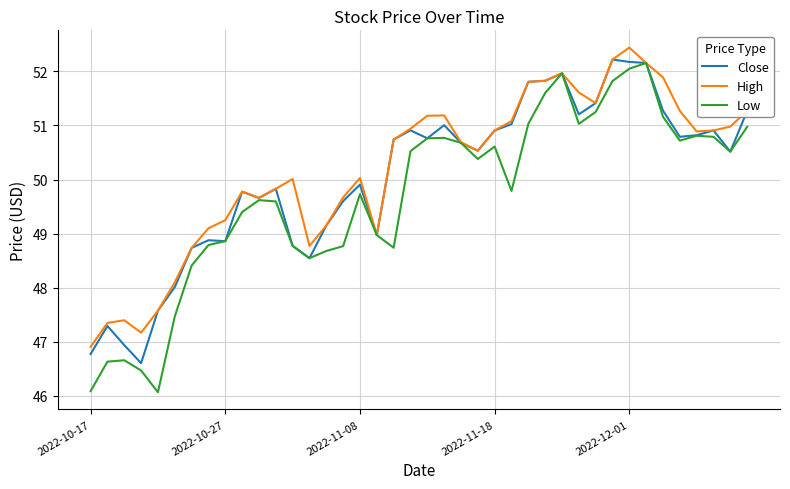

Which series has the largest range (max minus min)?

Low